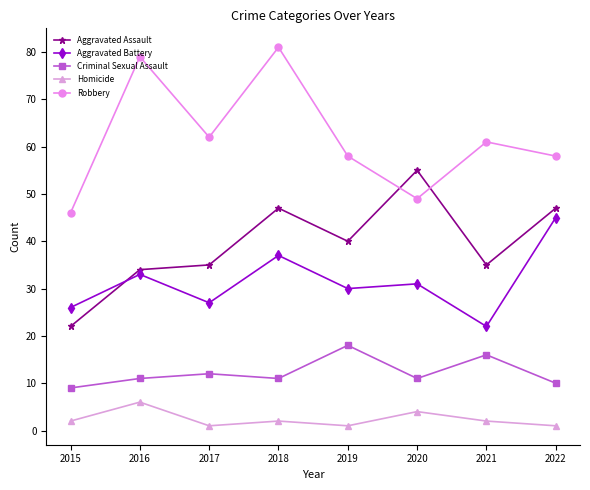

Where do Aggravated Assault and Robbery first cross each other?

2019 and 2020